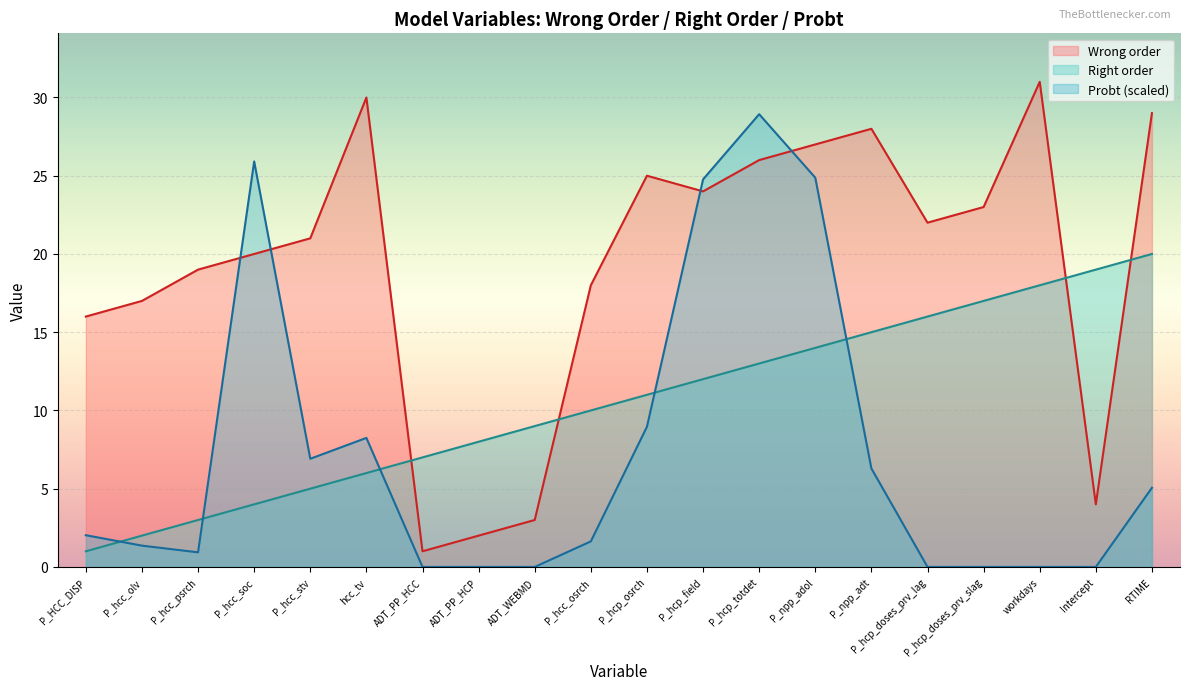

At how many categories does at least one series exceed 2?

20